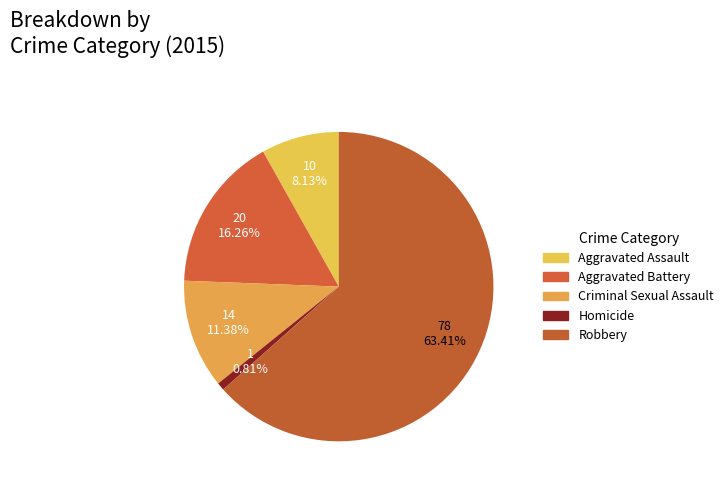

To the nearest percent, what is the difference between the largest and smallest slice percentages?

63%